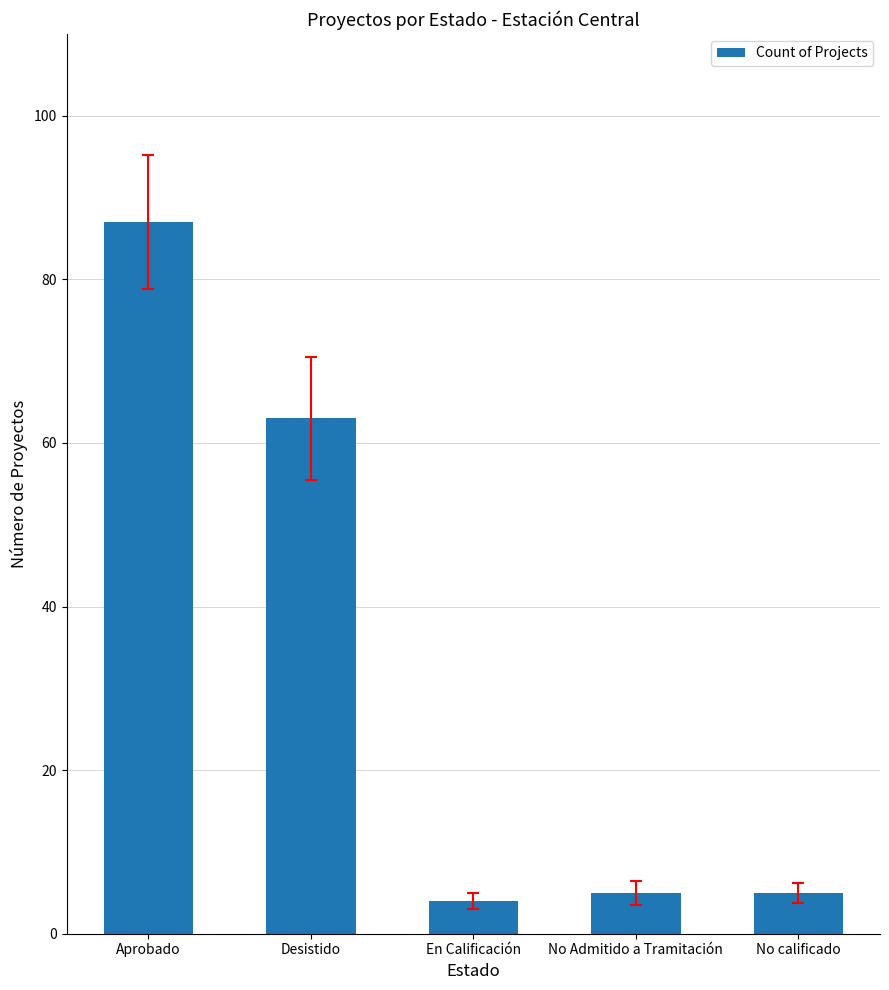

What position from the left is No calificado?

5